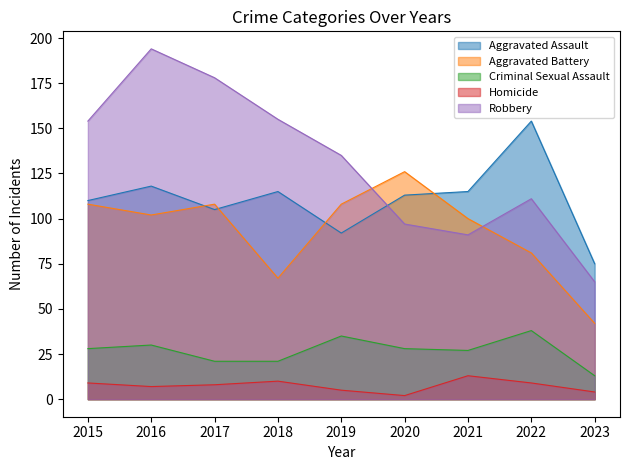

What is the value of the Homicide point at the 9th from the left?

4